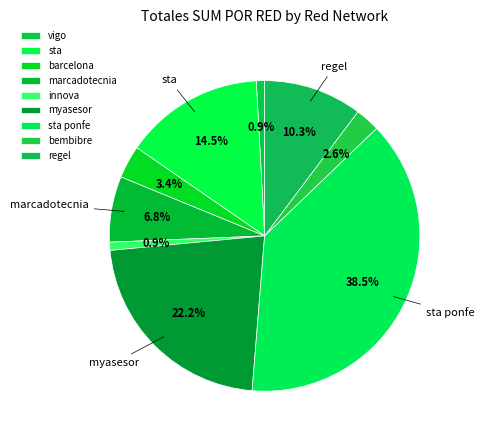

Combined, what portion of the pie is marcadotecnia and barcelona?

10.3%